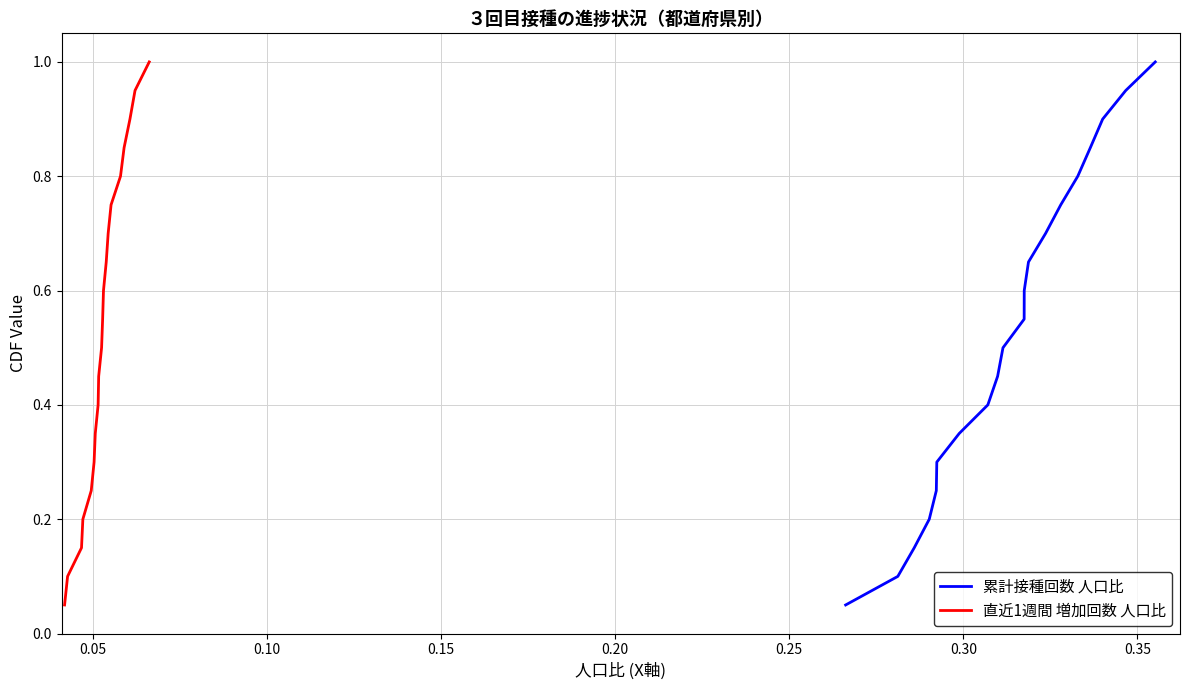

Is this an area chart (filled region under the line)?

No